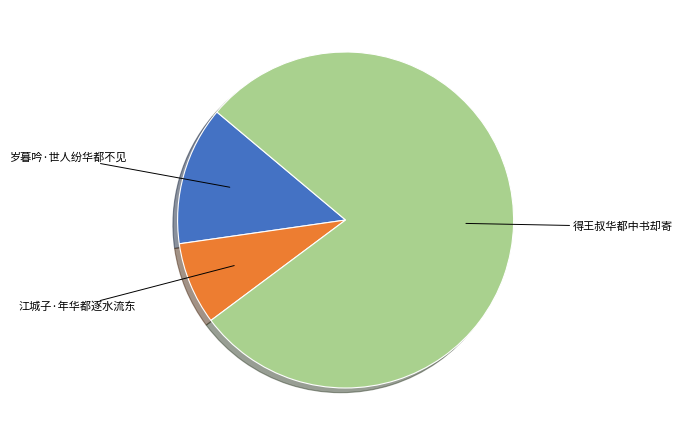

How many segments does this pie chart have?

3